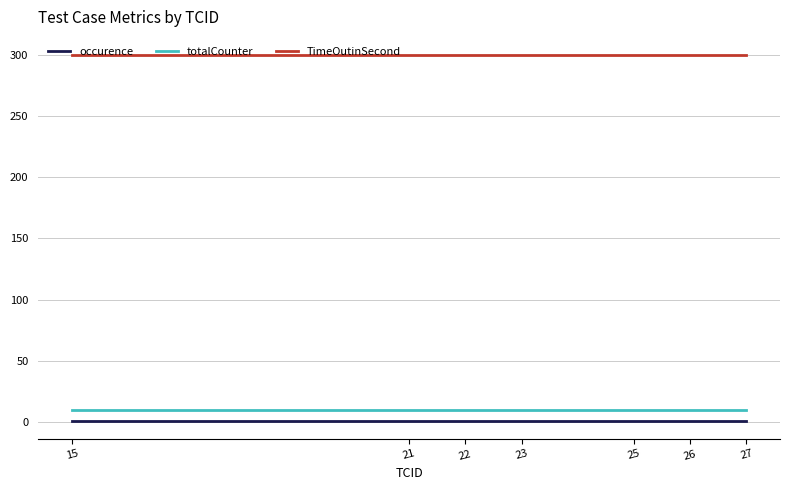

What is the total value across all series at 23?

311